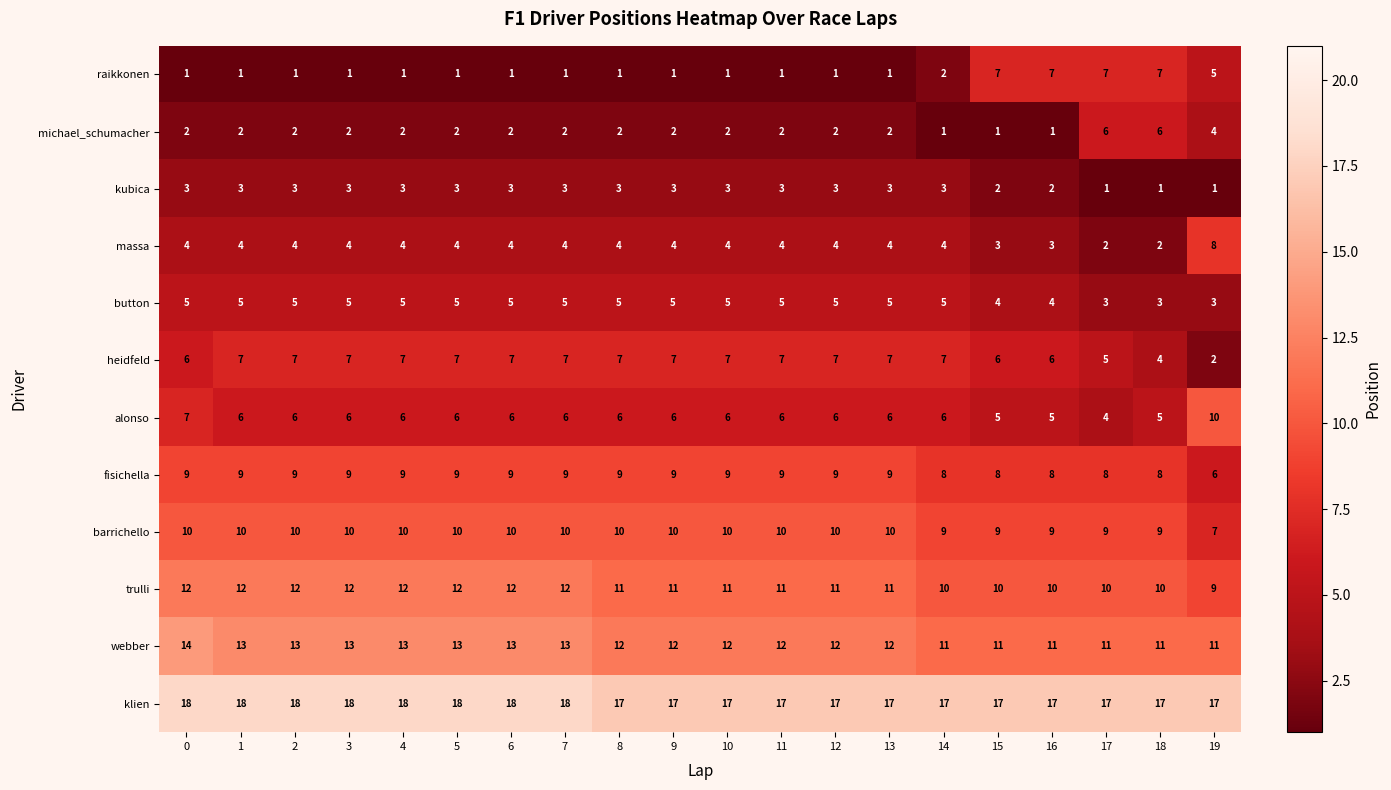

What is the sum of all raikkonen values?

49